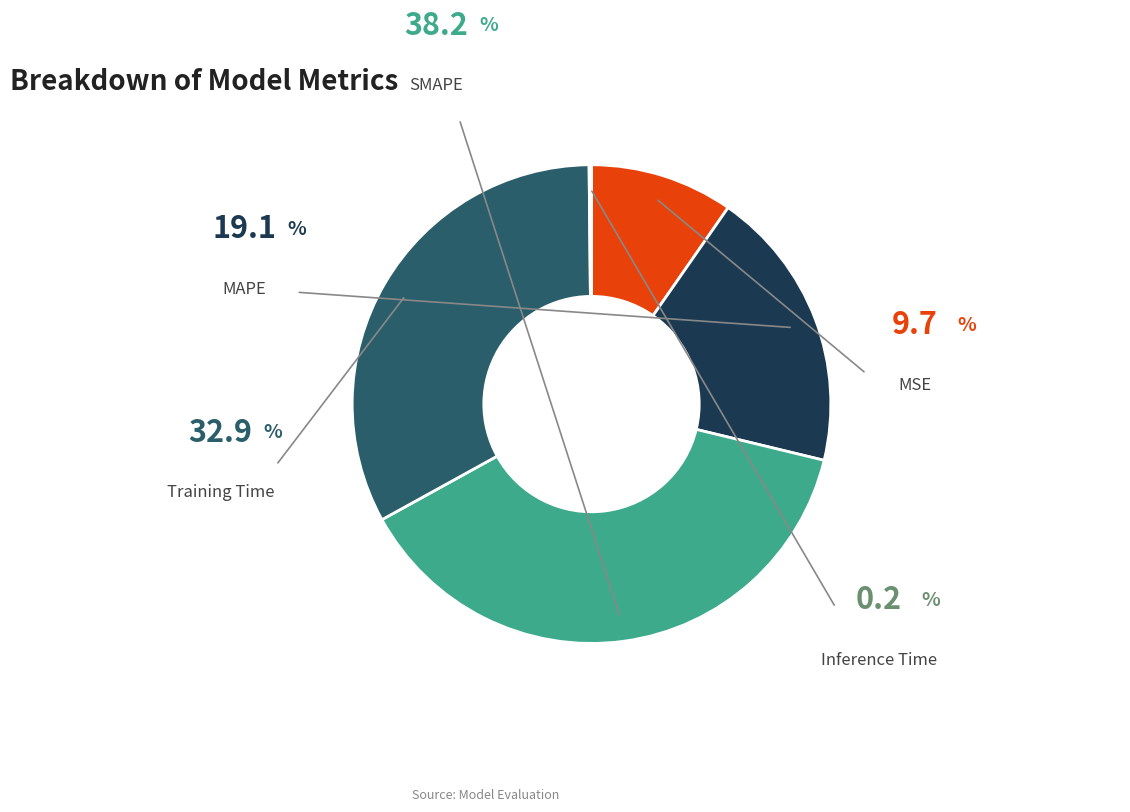

Between Training Time and MSE, which is larger?

Training Time